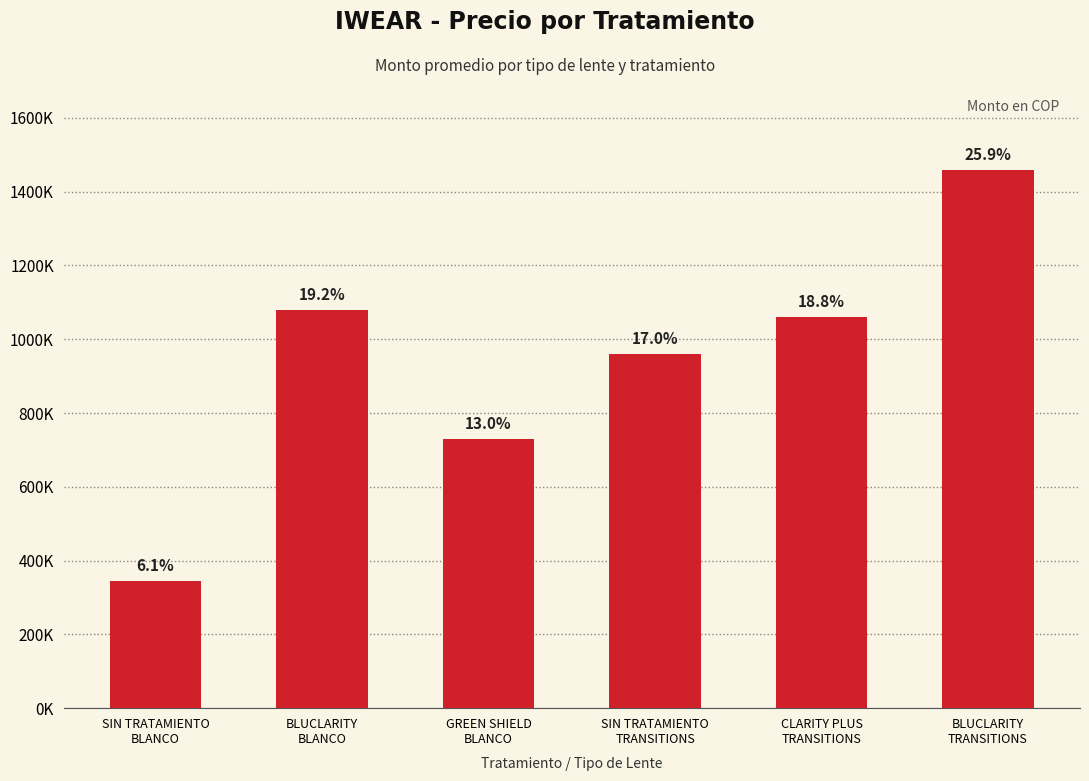

List the labels in order of value, largest first.

BLUCLARITY
TRANSITIONS, BLUCLARITY
BLANCO, CLARITY PLUS
TRANSITIONS, SIN TRATAMIENTO
TRANSITIONS, GREEN SHIELD
BLANCO, SIN TRATAMIENTO
BLANCO